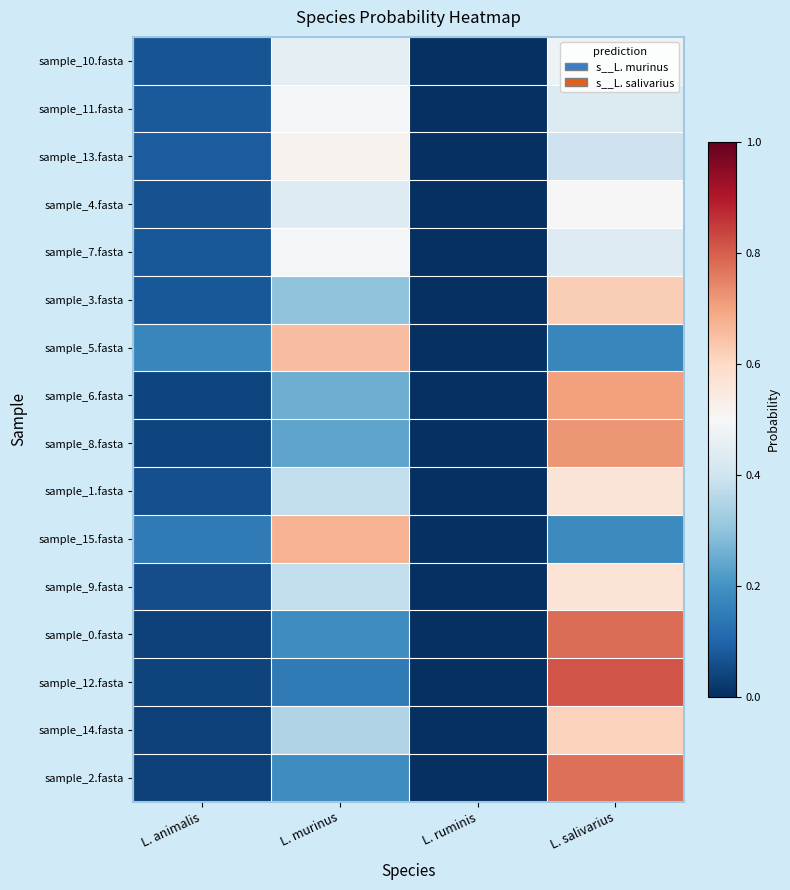

Which series has the widest spread of values?

sample_12.fasta